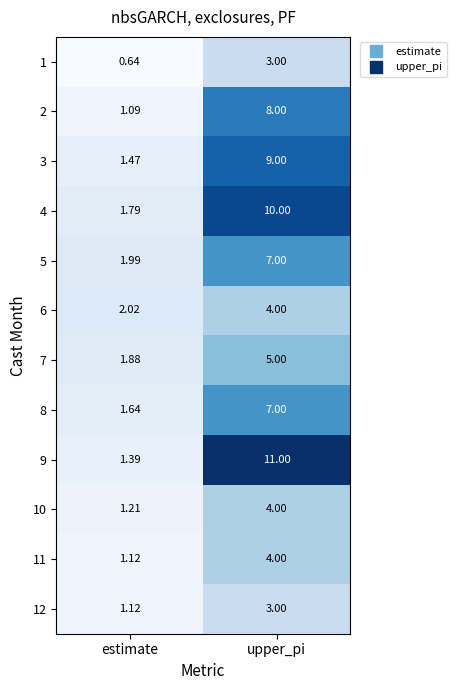

What is the difference between the highest and lowest values at upper_pi?

8.0